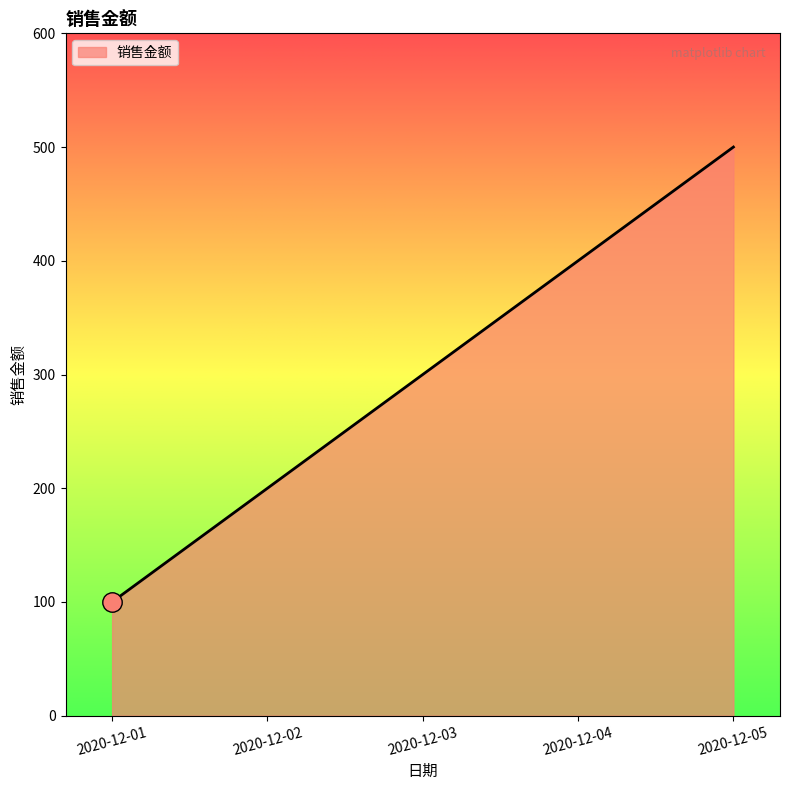

What is the difference between the values at 2020-12-01 and 2020-12-03?

200